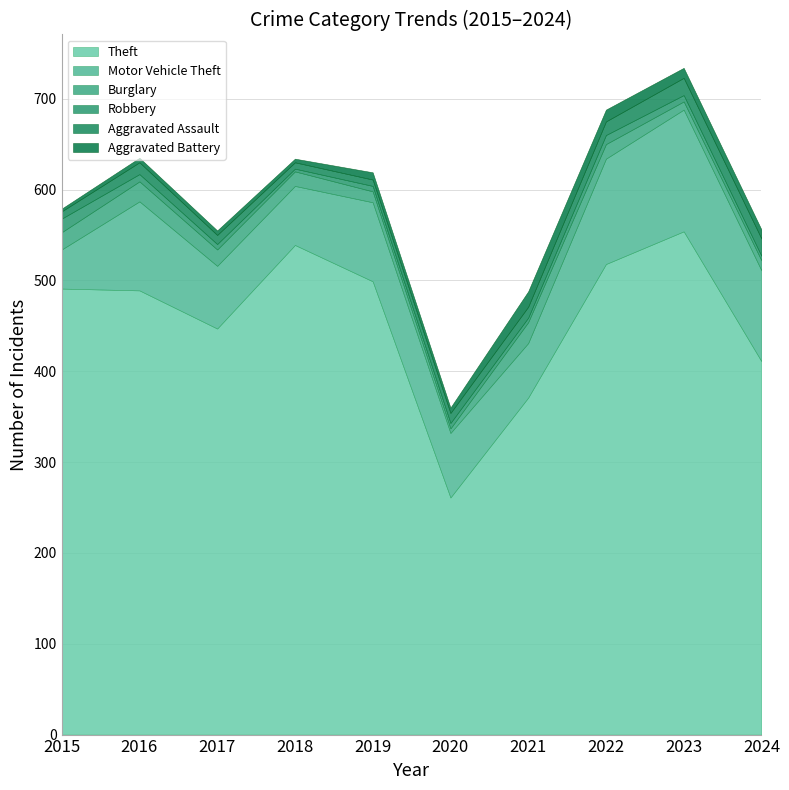

True or false: Motor Vehicle Theft and Aggravated Battery cross at least once.

False